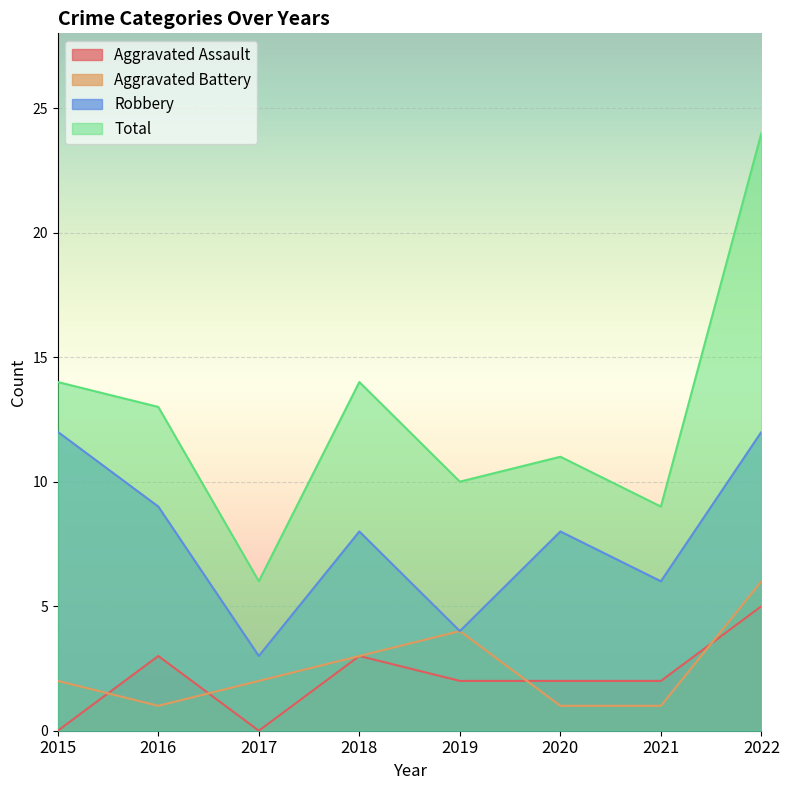

Which series has the largest range (max minus min)?

Total